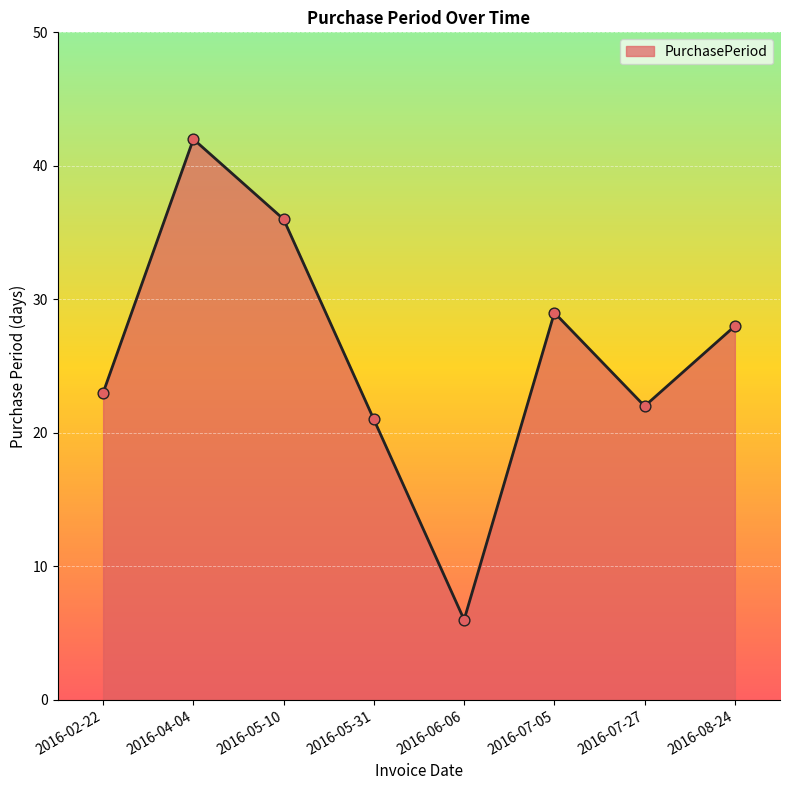

What is the change in value from 2016-05-10 to 2016-06-06?

-30